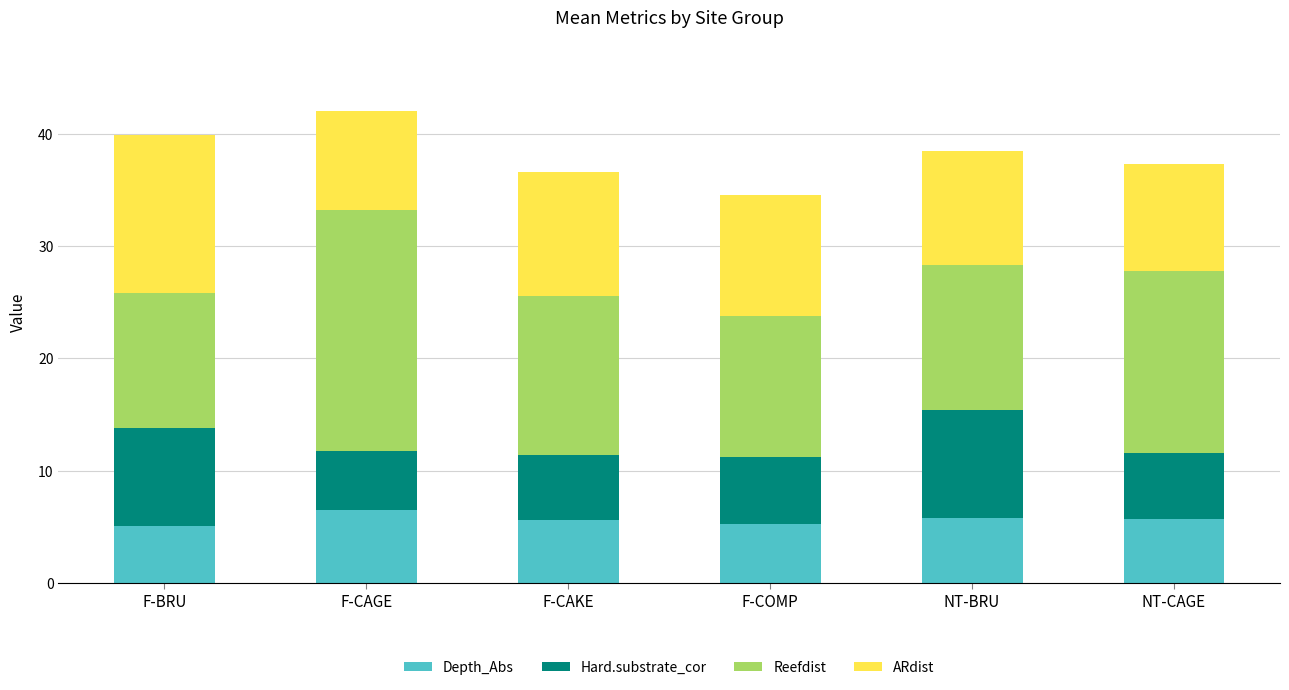

What is the maximum value for Depth_Abs?

6.5